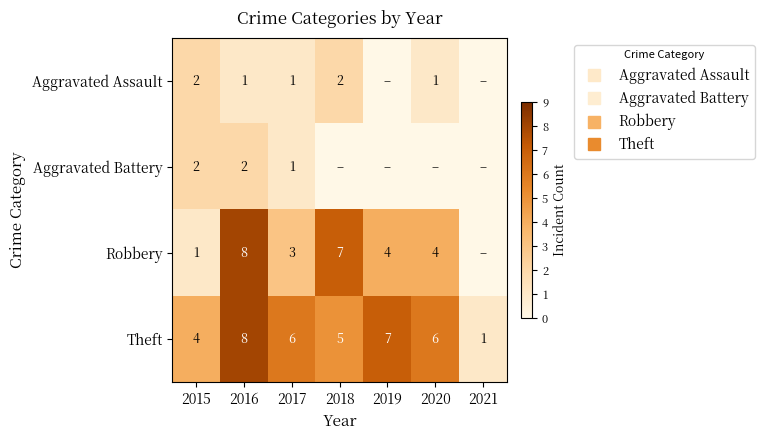

Between 2018 and 2017, which is larger?

2018